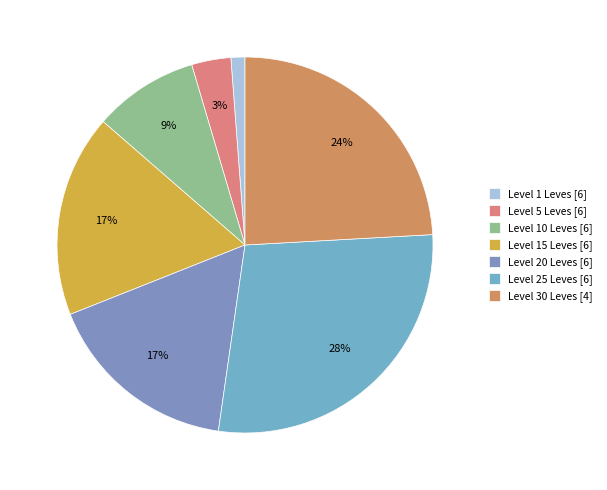

How many segments does this pie chart have?

7